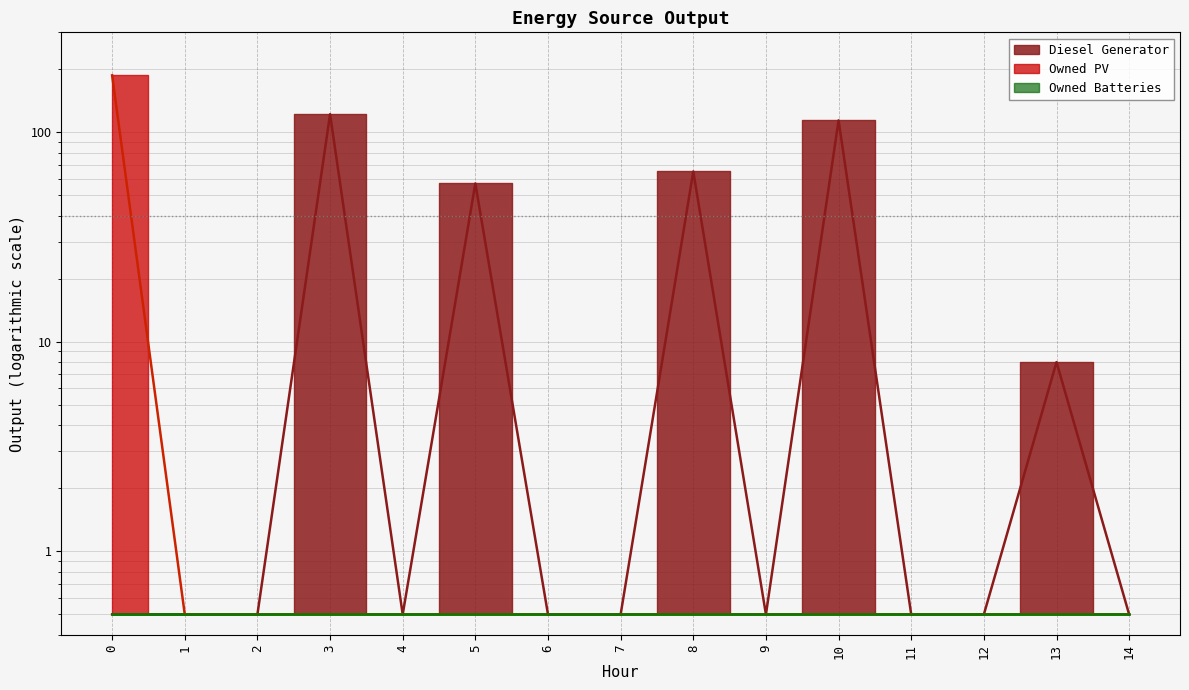

List the labels in order of Diesel Generator value, largest first.

3, 10, 8, 5, 13, 0, 1, 2, 4, 6, 7, 9, 11, 12, 14